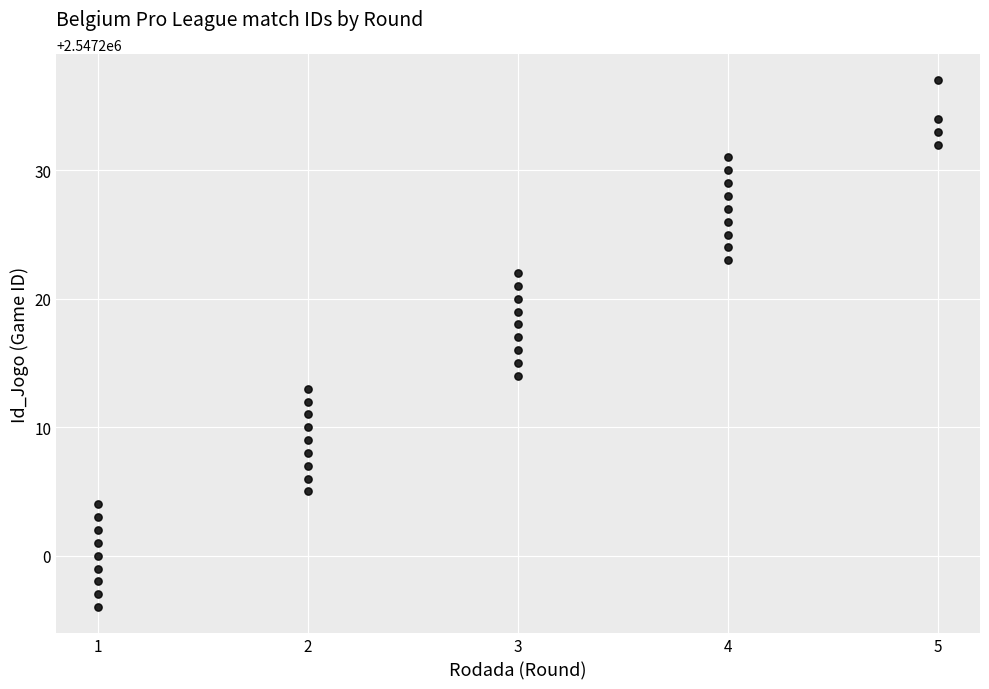

What is the range of X values (max minus min)?

4